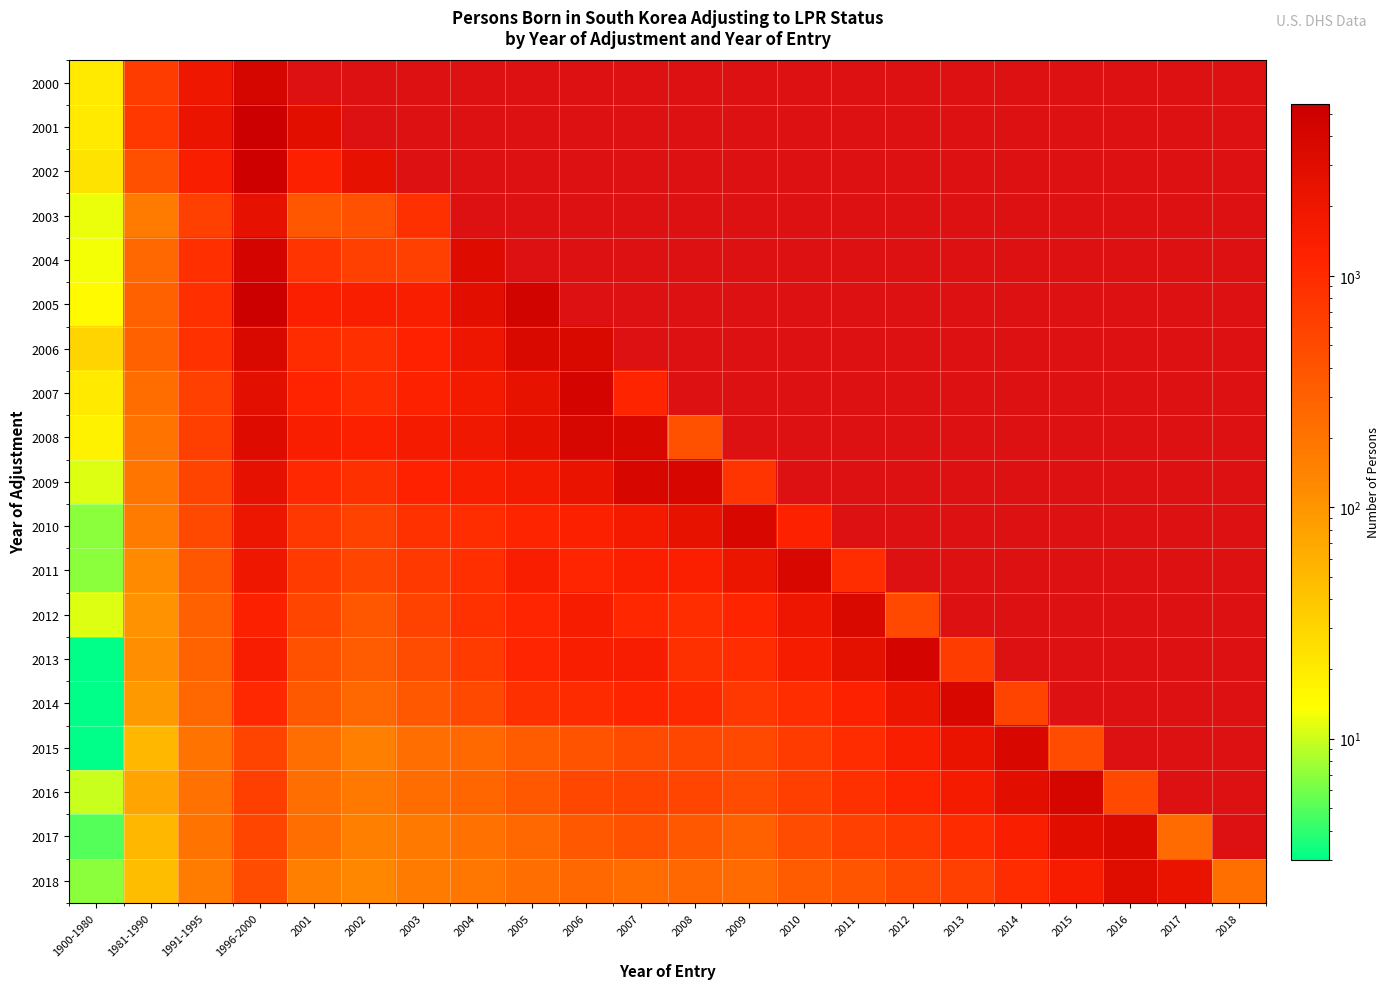

At how many categories does at least one series exceed 3467?

13